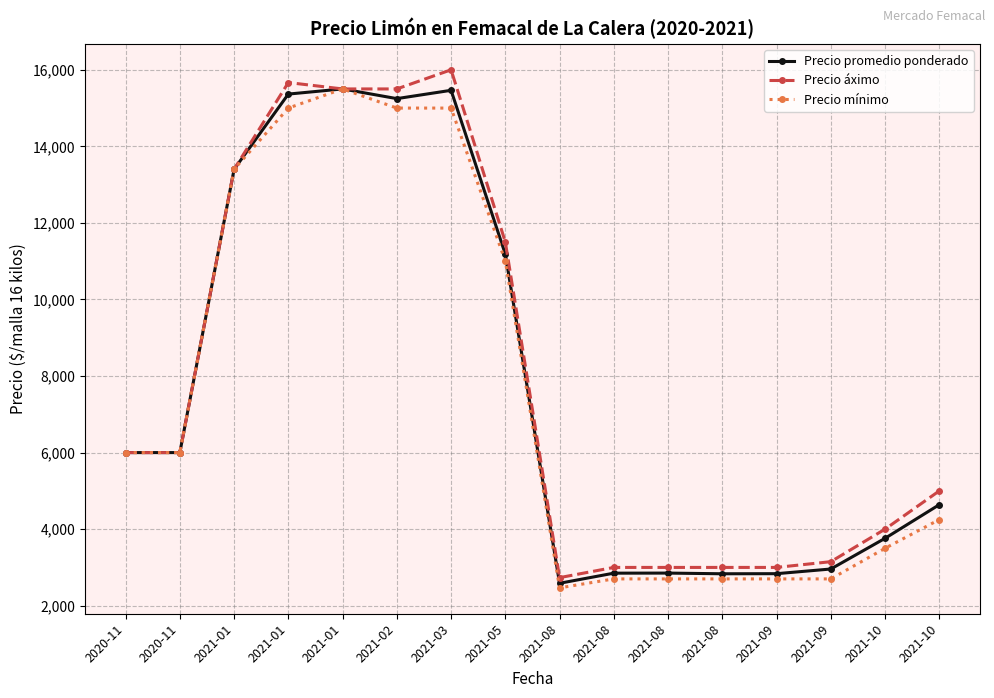

Reading right to left, what are all the values shown in this chart?

Precio promedio ponderado: 2021-10=4639.5	2021-10=3760.5	2021-09=2958.5	2021-09=2836.5	2021-08=2834.0	2021-08=2852.0	2021-08=2850.0	2021-08=2586.0	2021-05=11183.5	2021-03=15464.0	2021-02=15247.0	2021-01=15500.0	2021-01=15365.7	2021-01=13400.0	2020-11=6000.0	2020-11=6000.0
Precio áximo: 2021-10=5000.0	2021-10=4000.0	2021-09=3150.0	2021-09=3000.0	2021-08=3000.0	2021-08=3000.0	2021-08=3000.0	2021-08=2733.3	2021-05=11500.0	2021-03=16000.0	2021-02=15500.0	2021-01=15500.0	2021-01=15666.7	2021-01=13400.0	2020-11=6000.0	2020-11=6000.0
Precio mínimo: 2021-10=4250.0	2021-10=3500.0	2021-09=2700.0	2021-09=2700.0	2021-08=2700.0	2021-08=2700.0	2021-08=2700.0	2021-08=2466.7	2021-05=11000.0	2021-03=15000.0	2021-02=15000.0	2021-01=15500.0	2021-01=15000.0	2021-01=13400.0	2020-11=6000.0	2020-11=6000.0